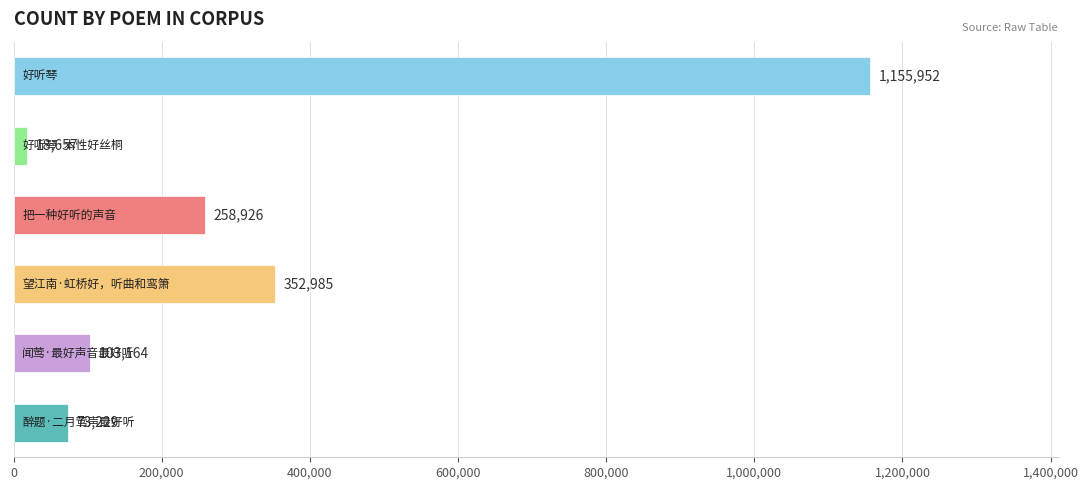

What is the greatest value displayed?

1155952